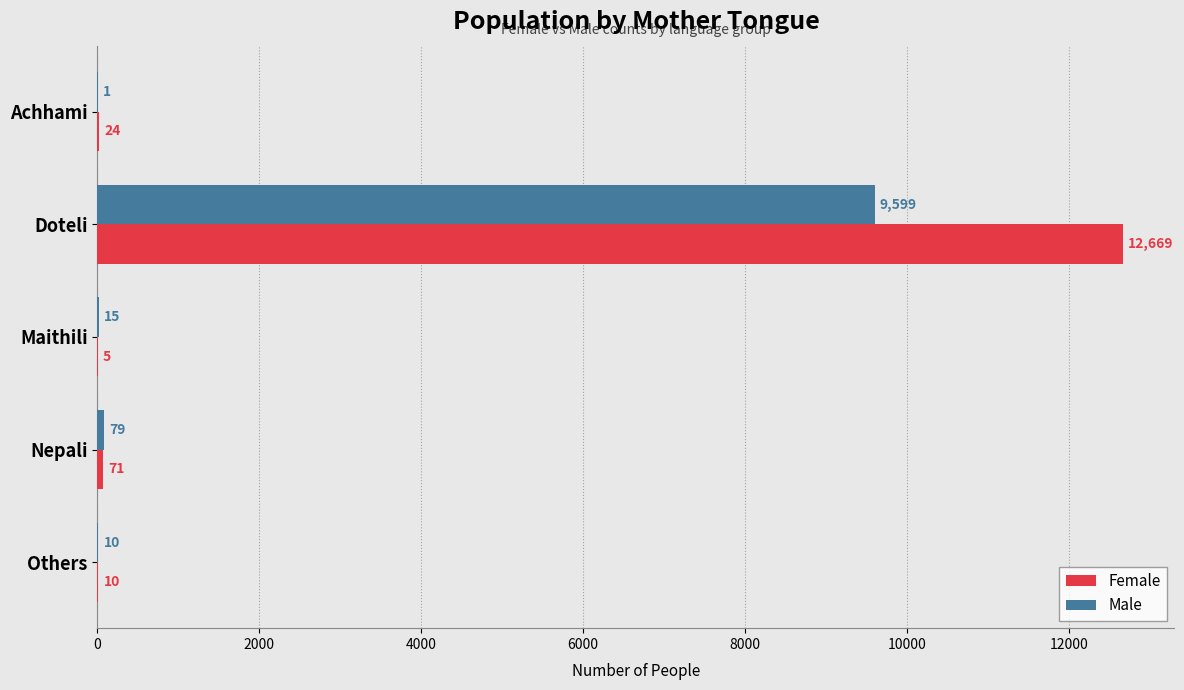

At which label does Male reach its peak?

Doteli